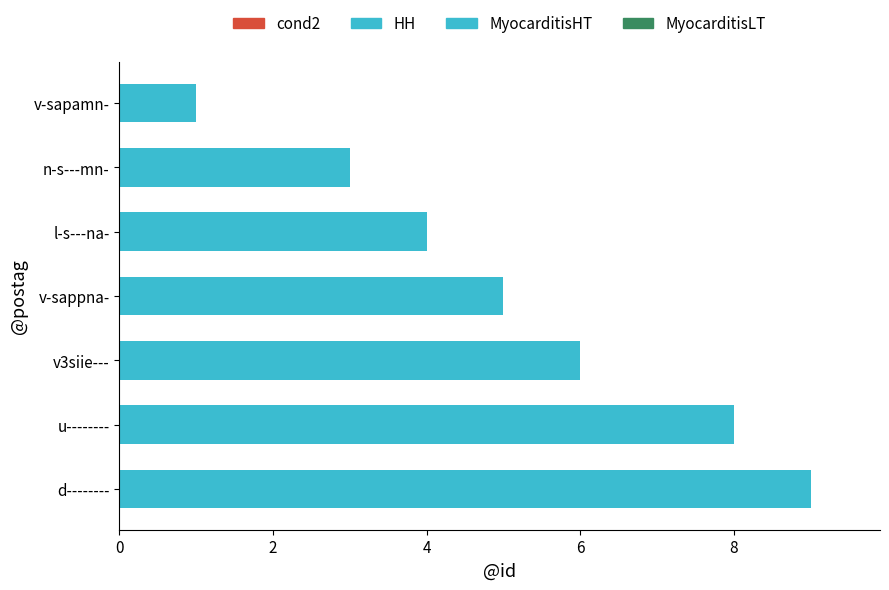

What is the maximum value shown in the chart?

9